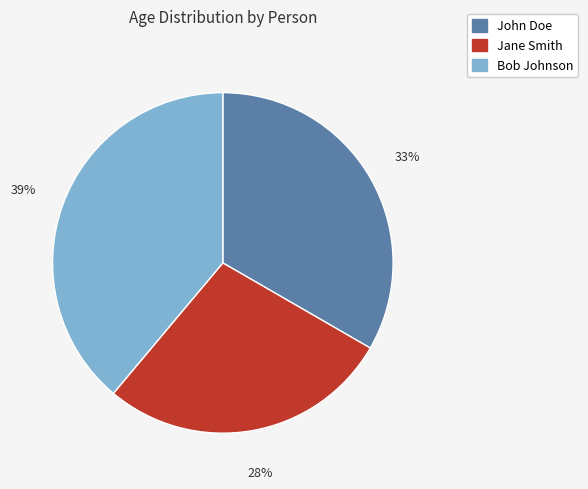

Combined, do Jane Smith and Bob Johnson account for over 50%?

Yes